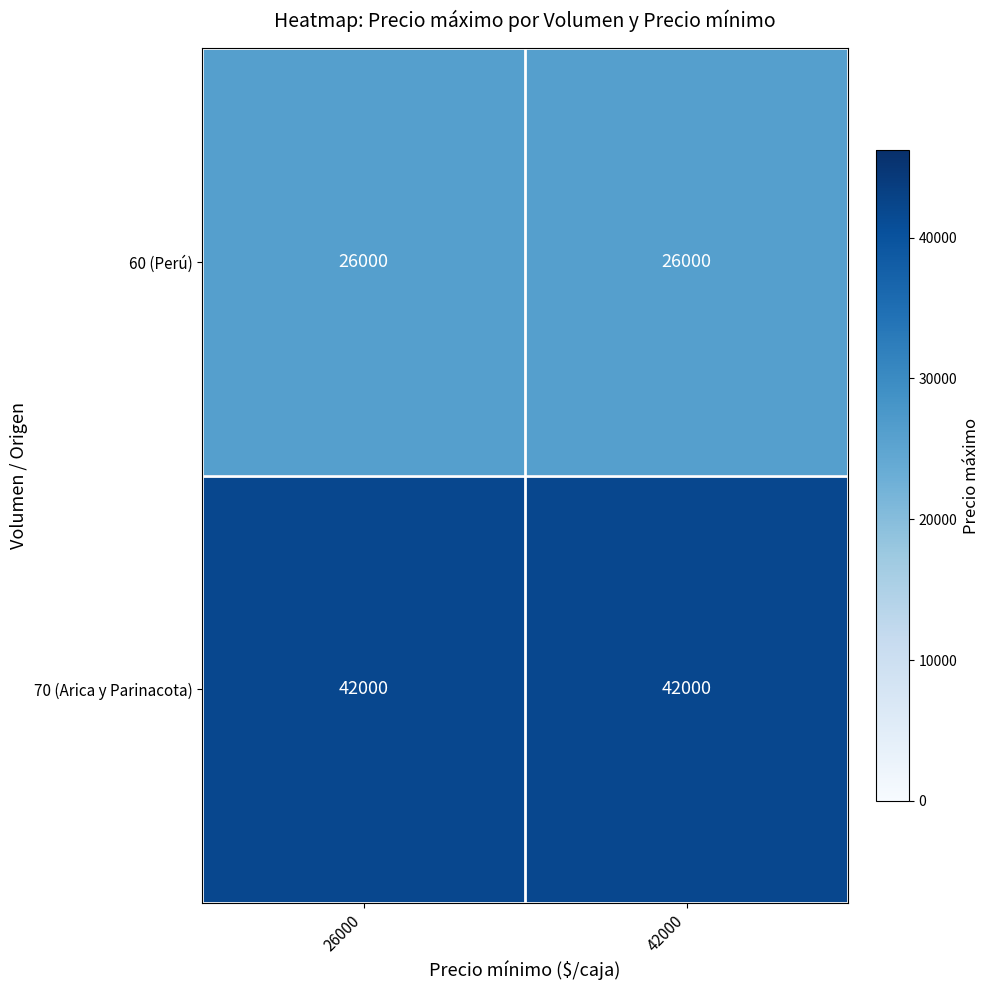

True or false: 60 (Perú) has a value of 26000 at 26000.

True